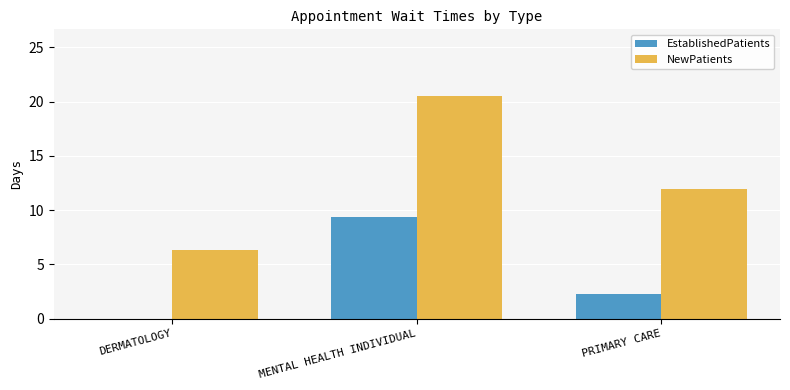

Where is EstablishedPatients nearest to the value 4?

PRIMARY CARE